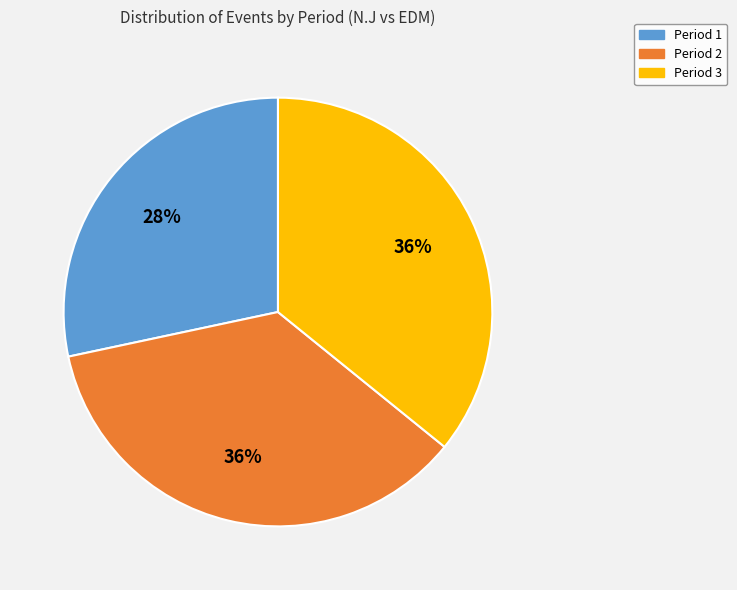

Does any single category account for the majority?

No